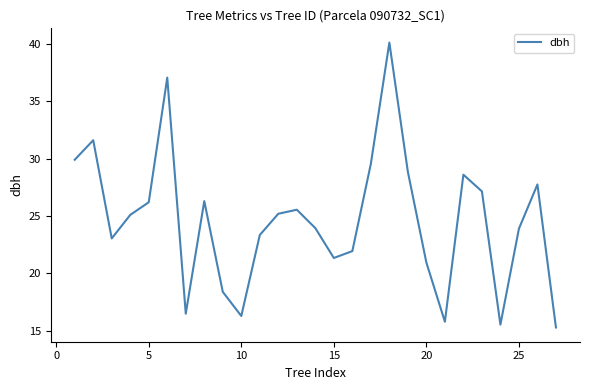

True or false: the data has more than 2 interior local peaks.

True